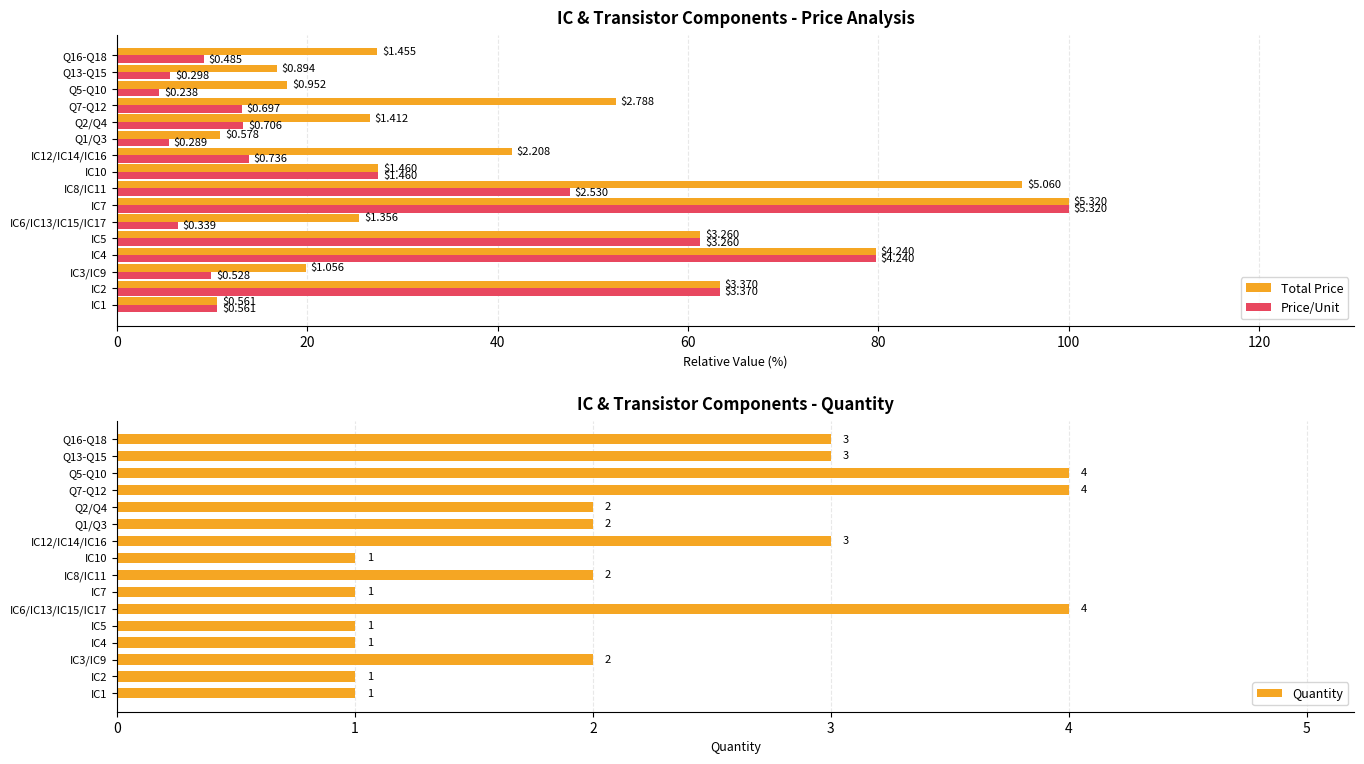

What are all the series names shown in the legend?

Total Price, Price/Unit, Quantity